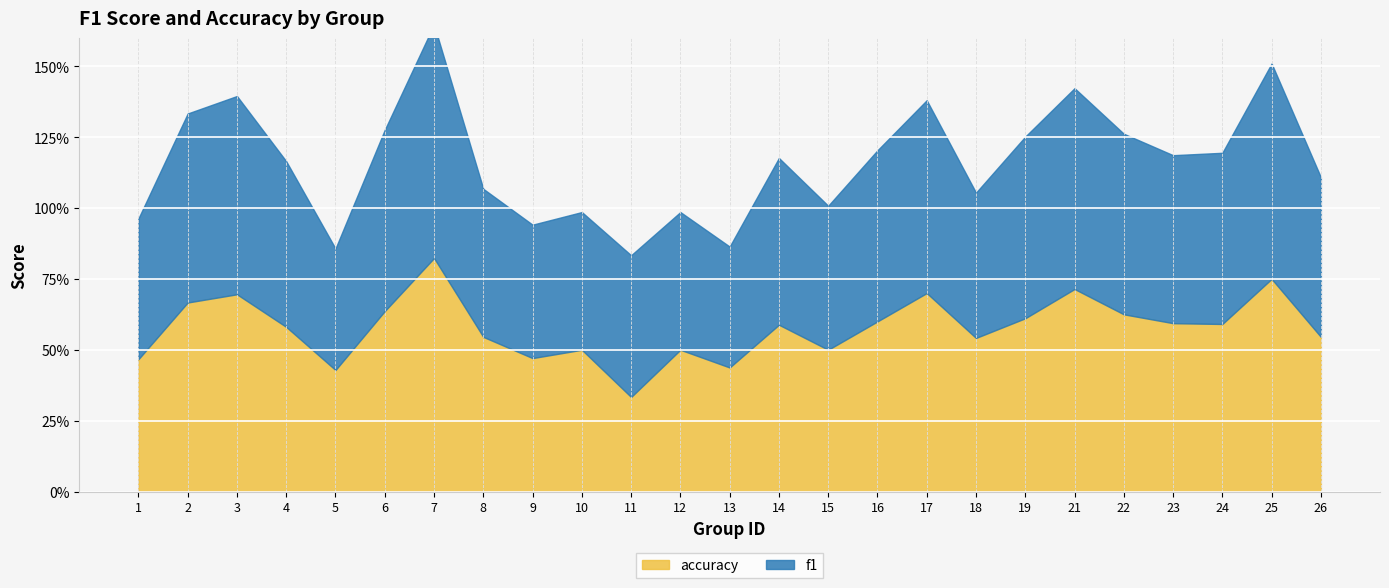

What are all the series names shown in the legend?

f1, accuracy